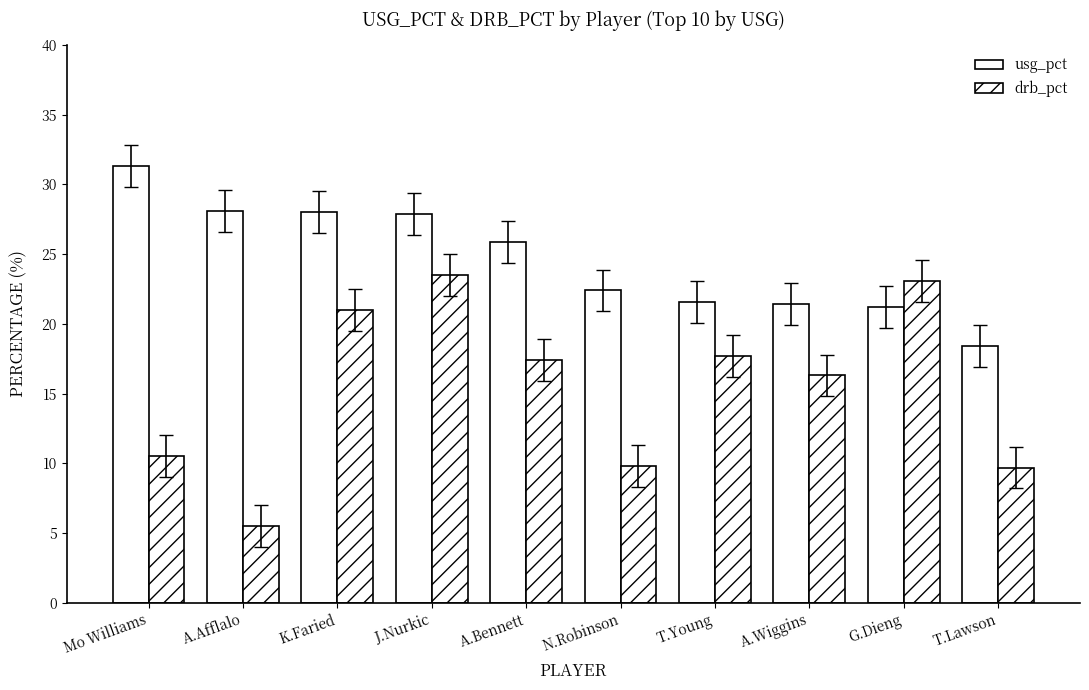

How many data points in drb_pct are less than 17?

5